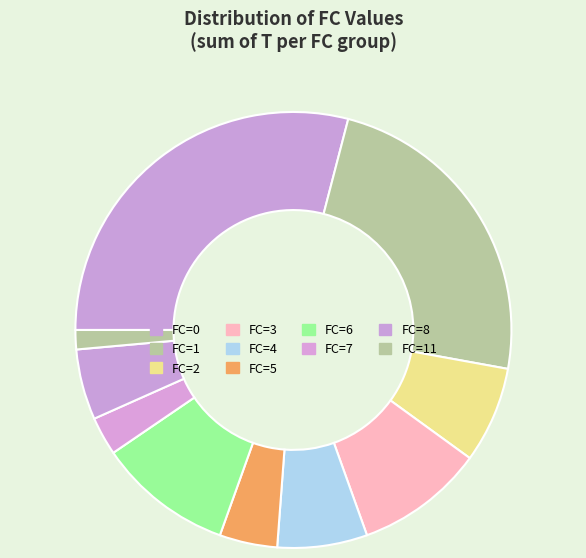

Is there a majority slice in this chart?

No